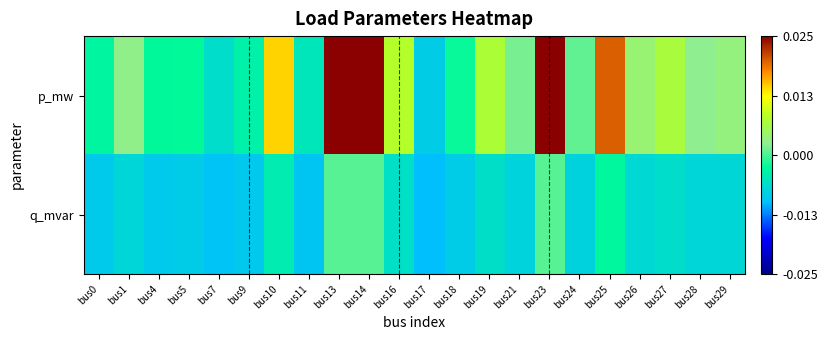

Which category has the highest value across all series?

bus14